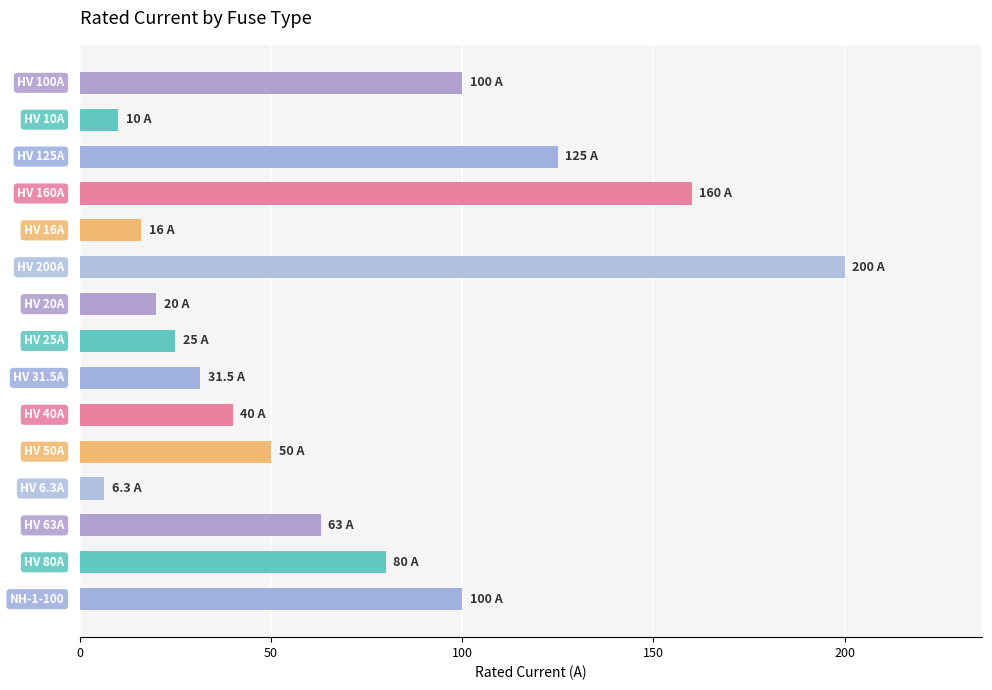

How many categories are shown in the chart?

15